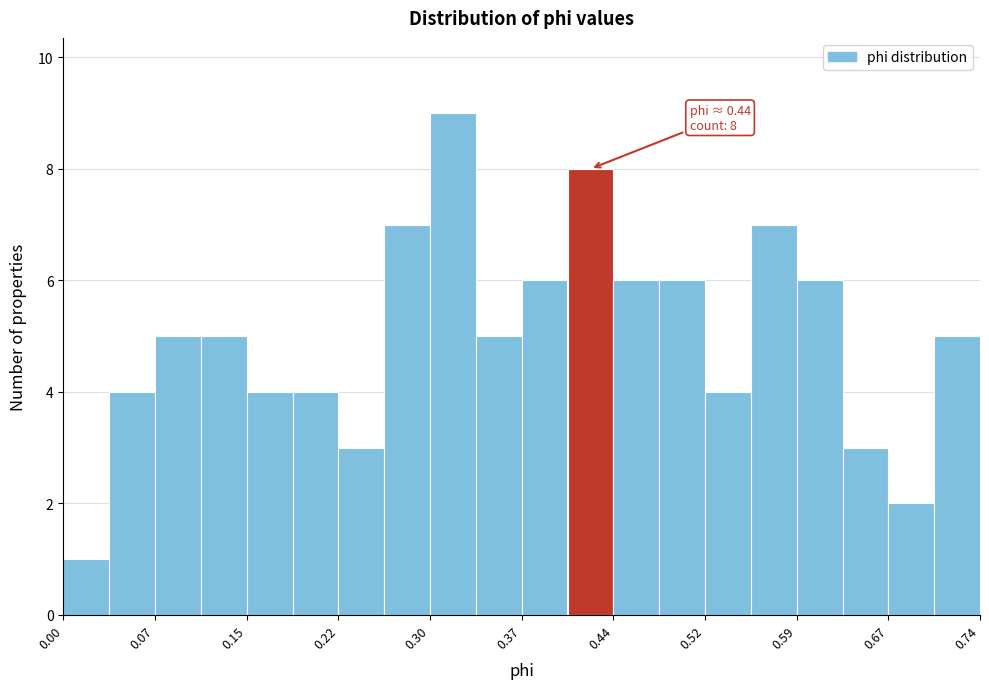

Read against the x-axis, roughly where is the centre of the tallest bar?

0.31